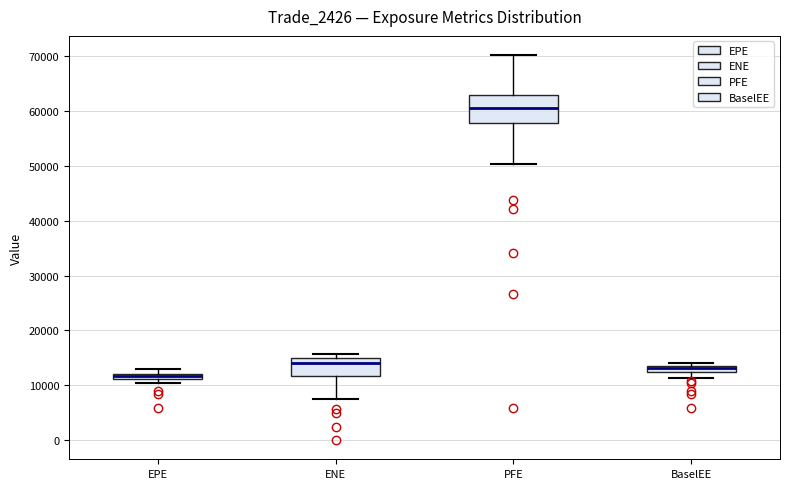

Comparing the boxes themselves (not the whiskers), which one is the tallest?

PFE